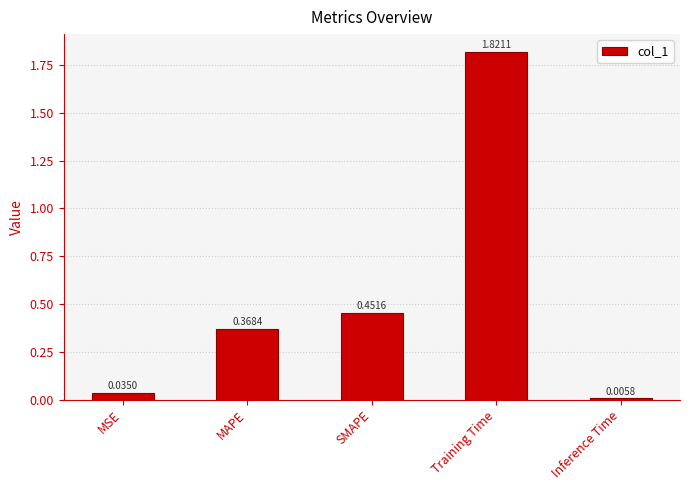

What is the change in value from MAPE to Training Time?

+1.5